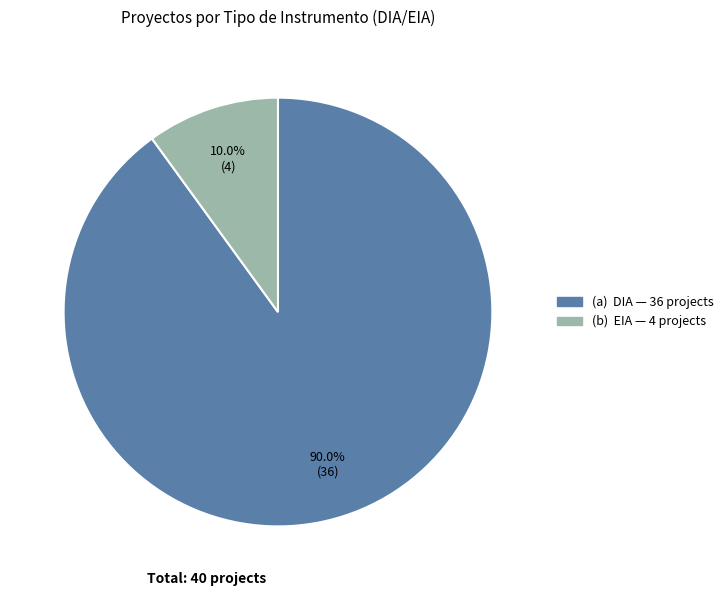

Is there a majority slice in this chart?

Yes